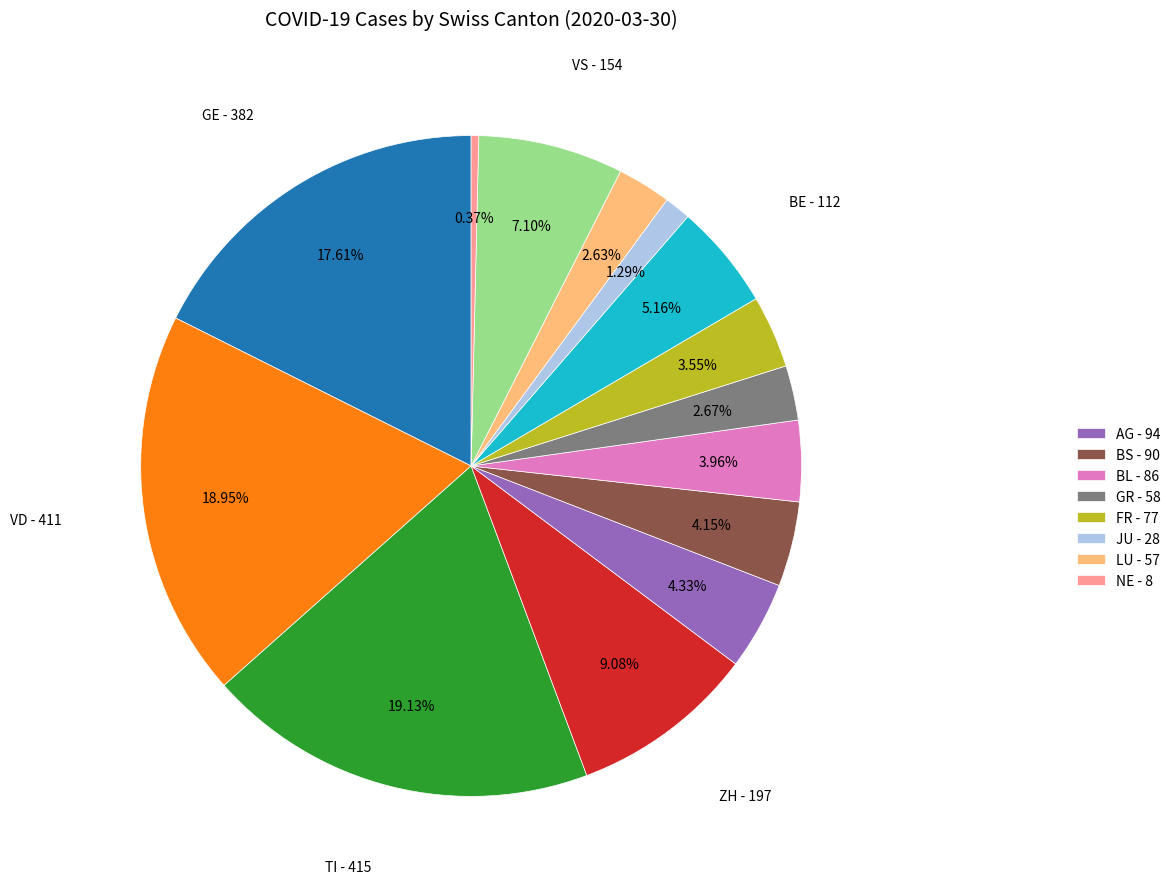

Is there any slice that represents more than half of the pie?

No